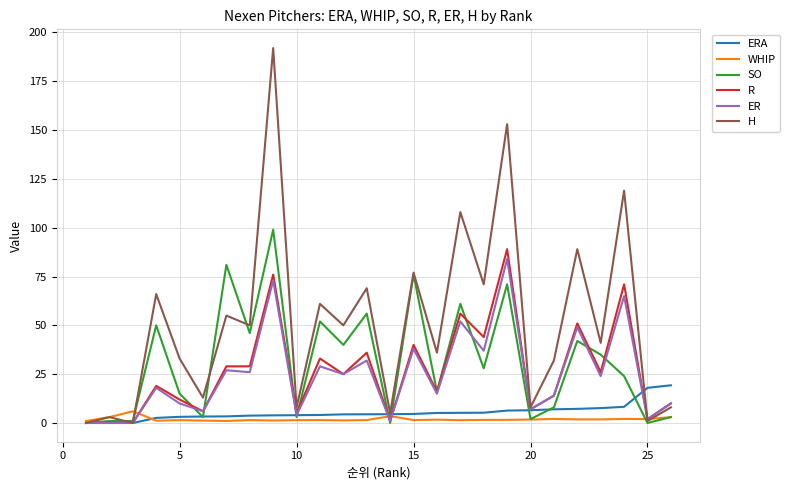

Which series has the widest spread of values?

H